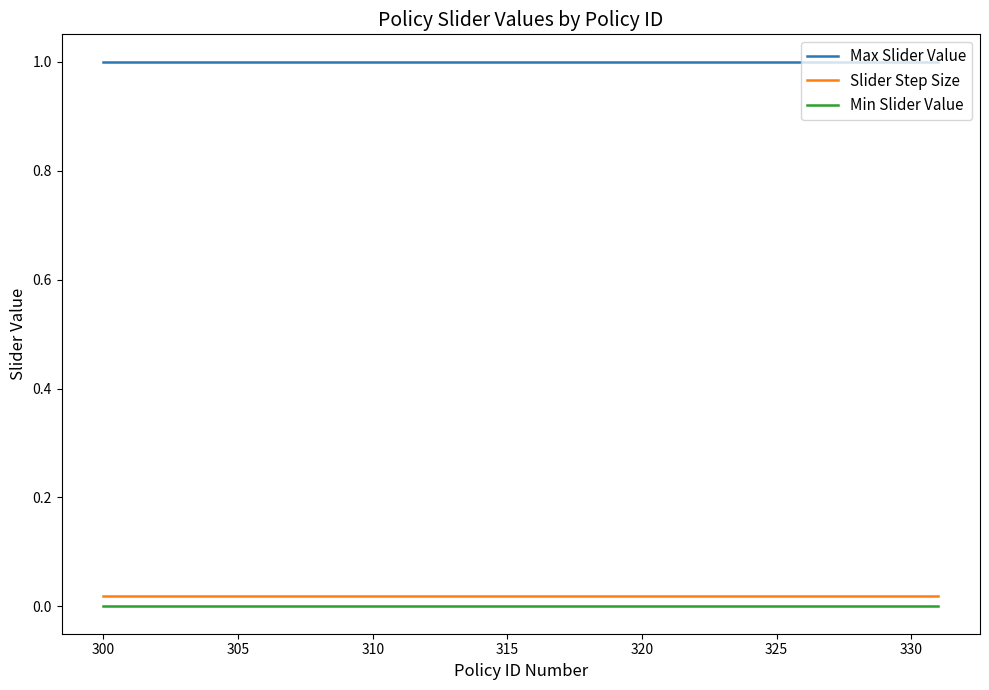

What is the maximum value shown in the chart?

1.0